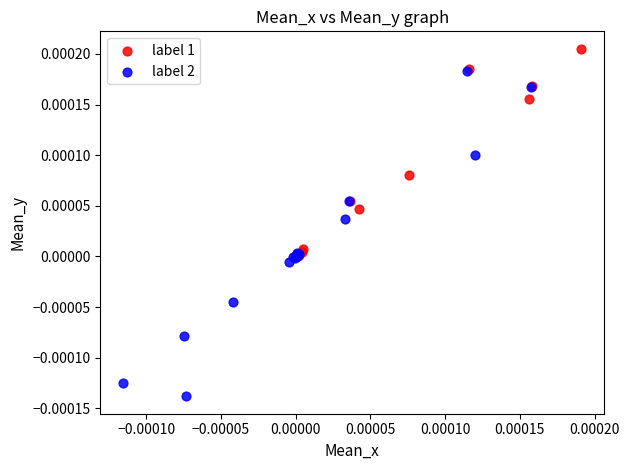

What are all the series names shown in the legend?

label 1, label 2